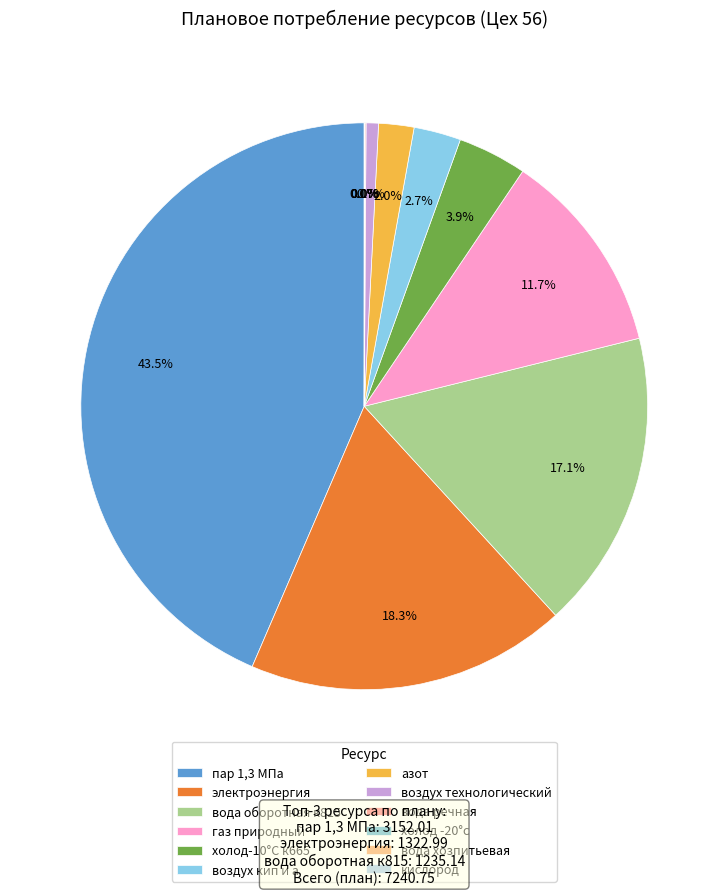

Is there a majority slice in this chart?

No